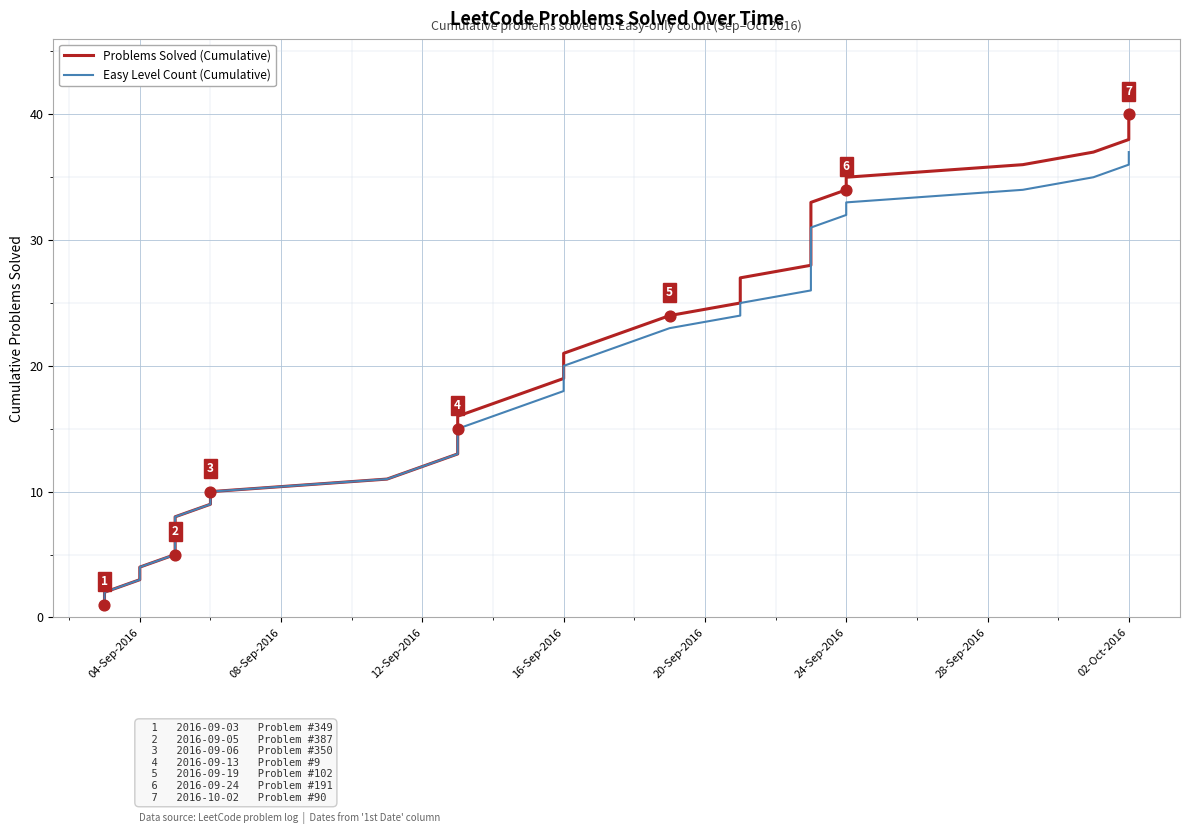

Which series has the widest spread of Y values?

Problems Solved (Cumulative)